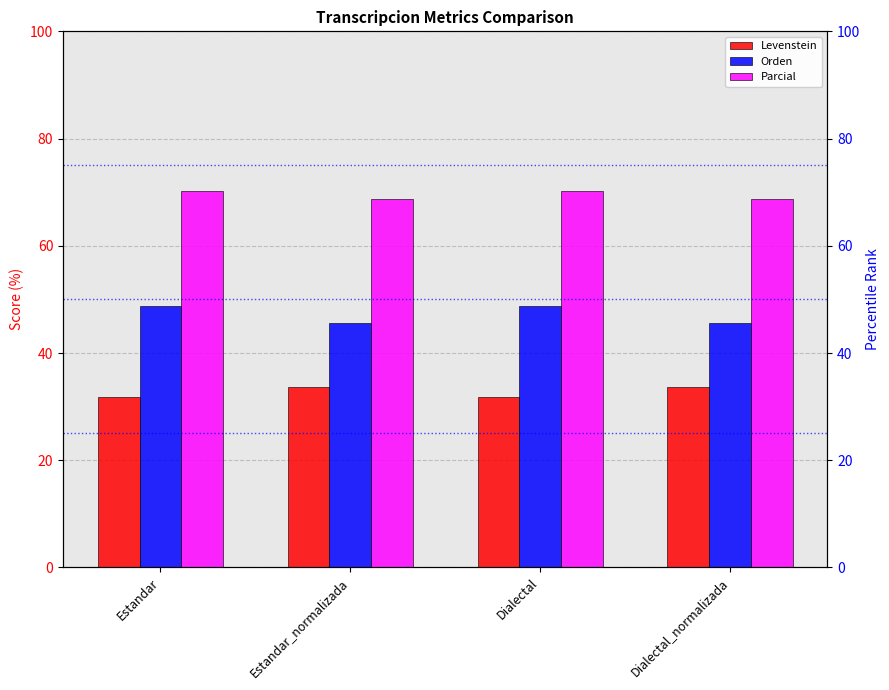

What is the label of the 1st bar from the left?

Estandar